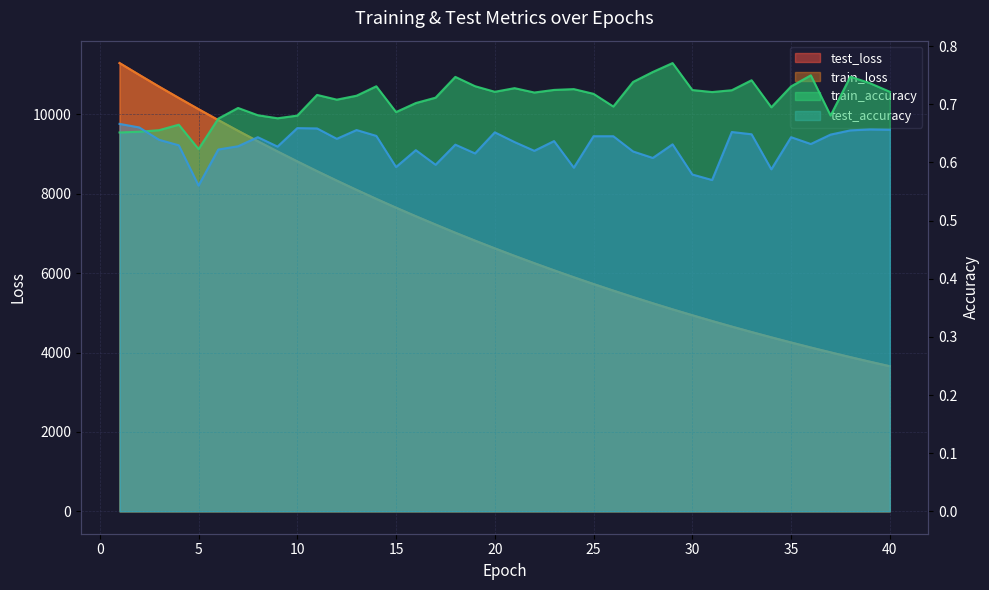

What are all the series names shown in the legend?

test_loss, train_loss, train_accuracy, test_accuracy